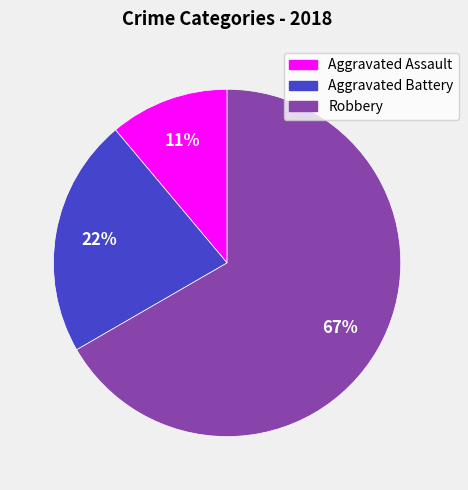

The Aggravated Battery slice represents 14% of the pie. True or false?

False